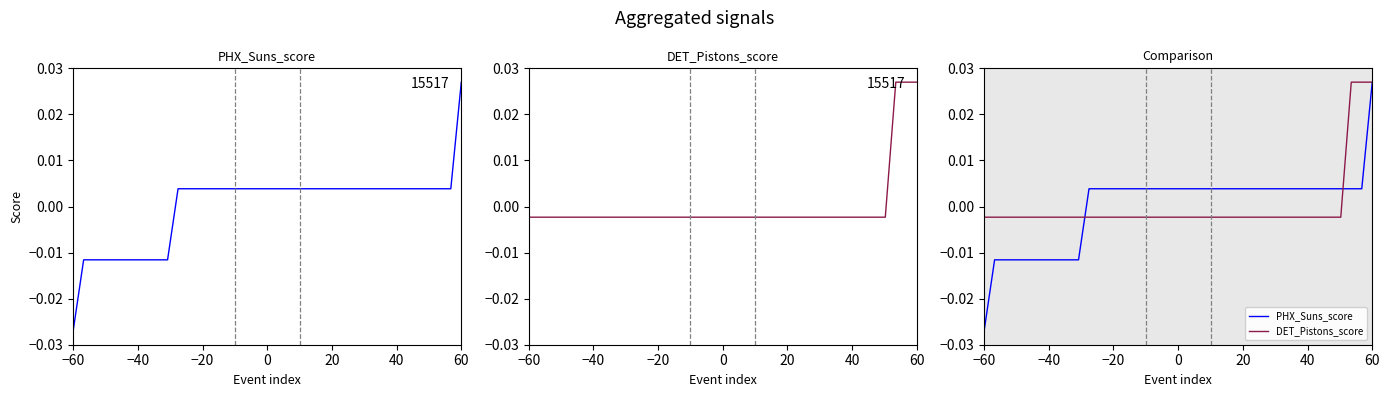

How many data points in PHX_Suns_score are less than 0?

10